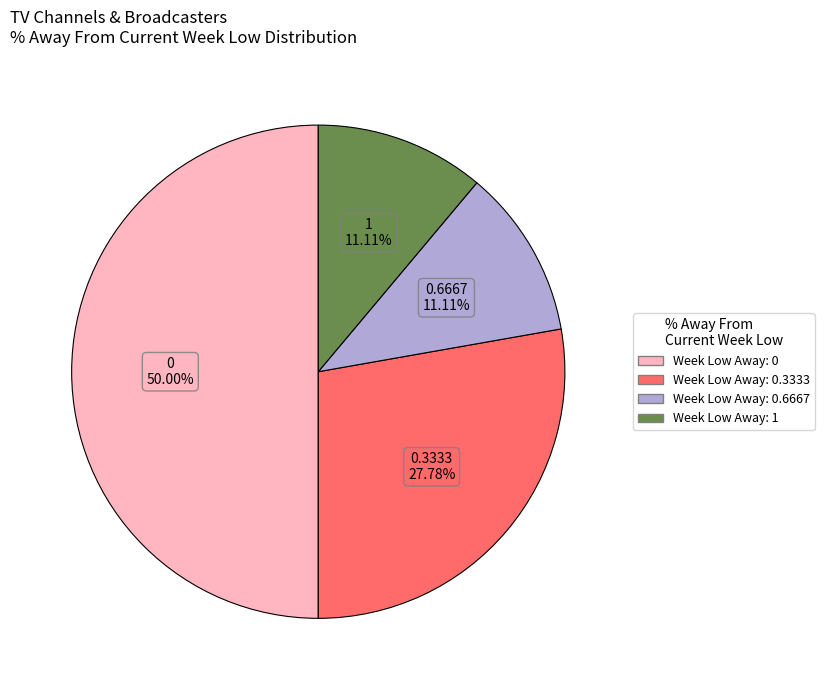

Does any single category account for the majority?

No